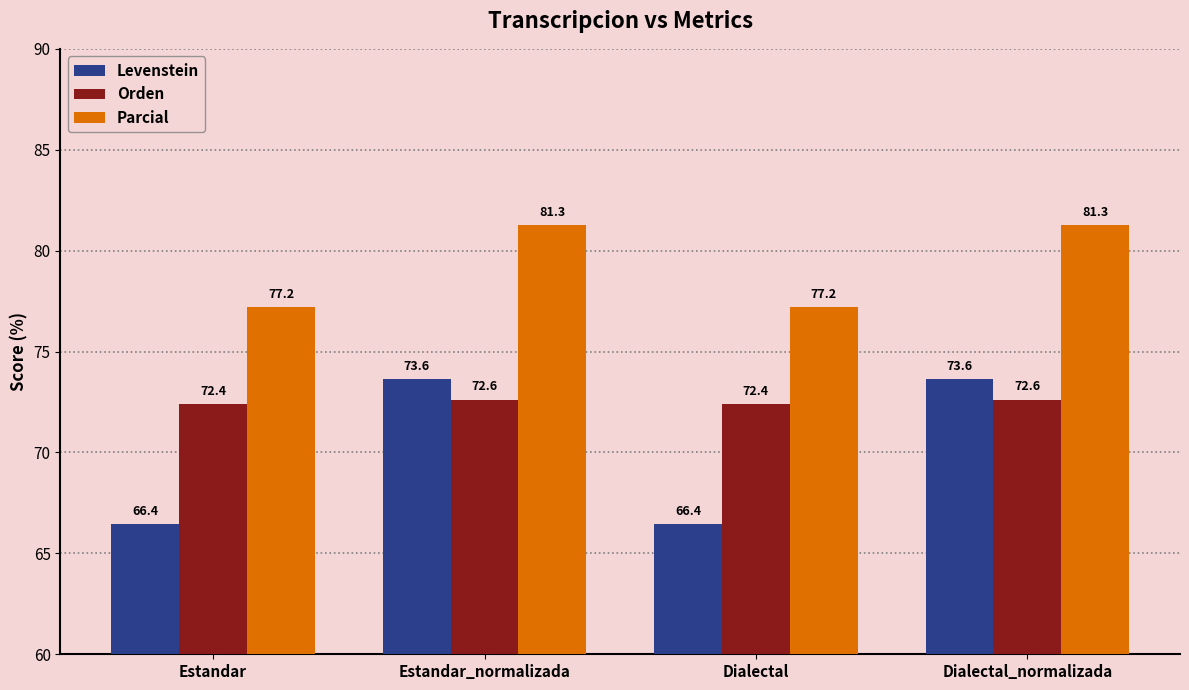

Read the Orden value at Dialectal_normalizada.

72.6